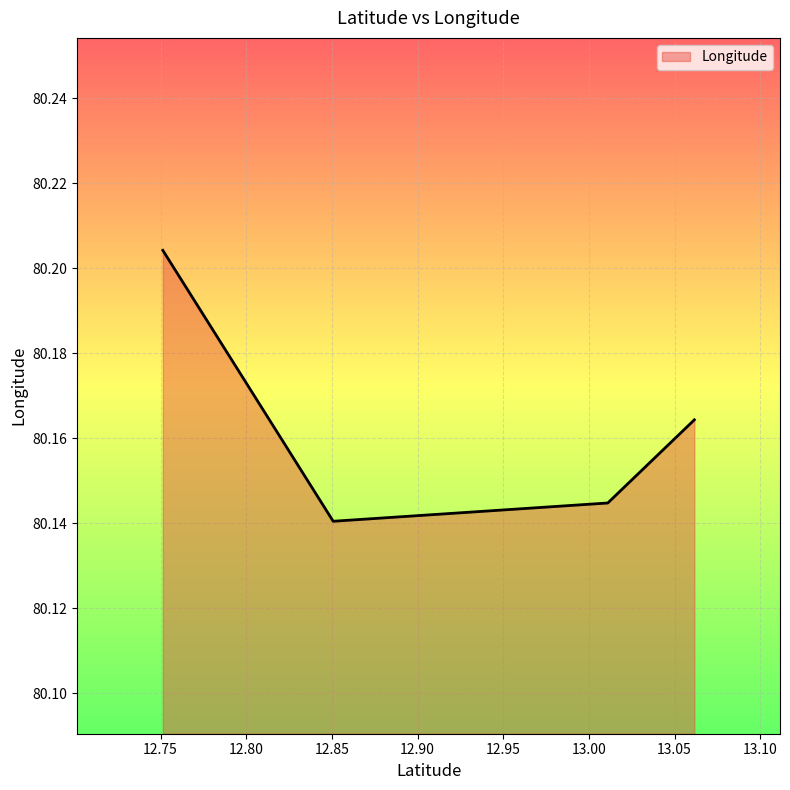

How many lines are shown in the chart?

1